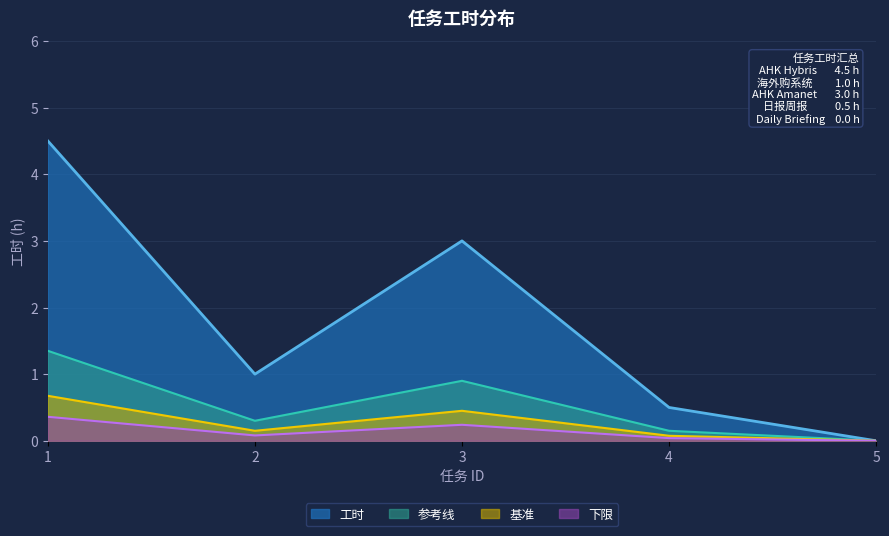

Is the value of 下限 at 5 greater than the value of 参考线 at 1?

No